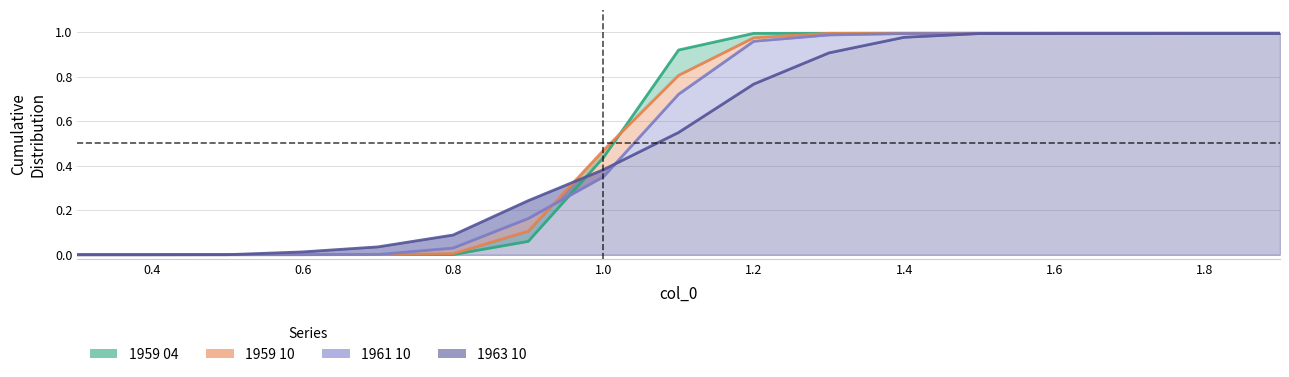

Rank the series at 1.1 from highest to lowest value.

1959 04, 1959 10, 1961 10, 1963 10